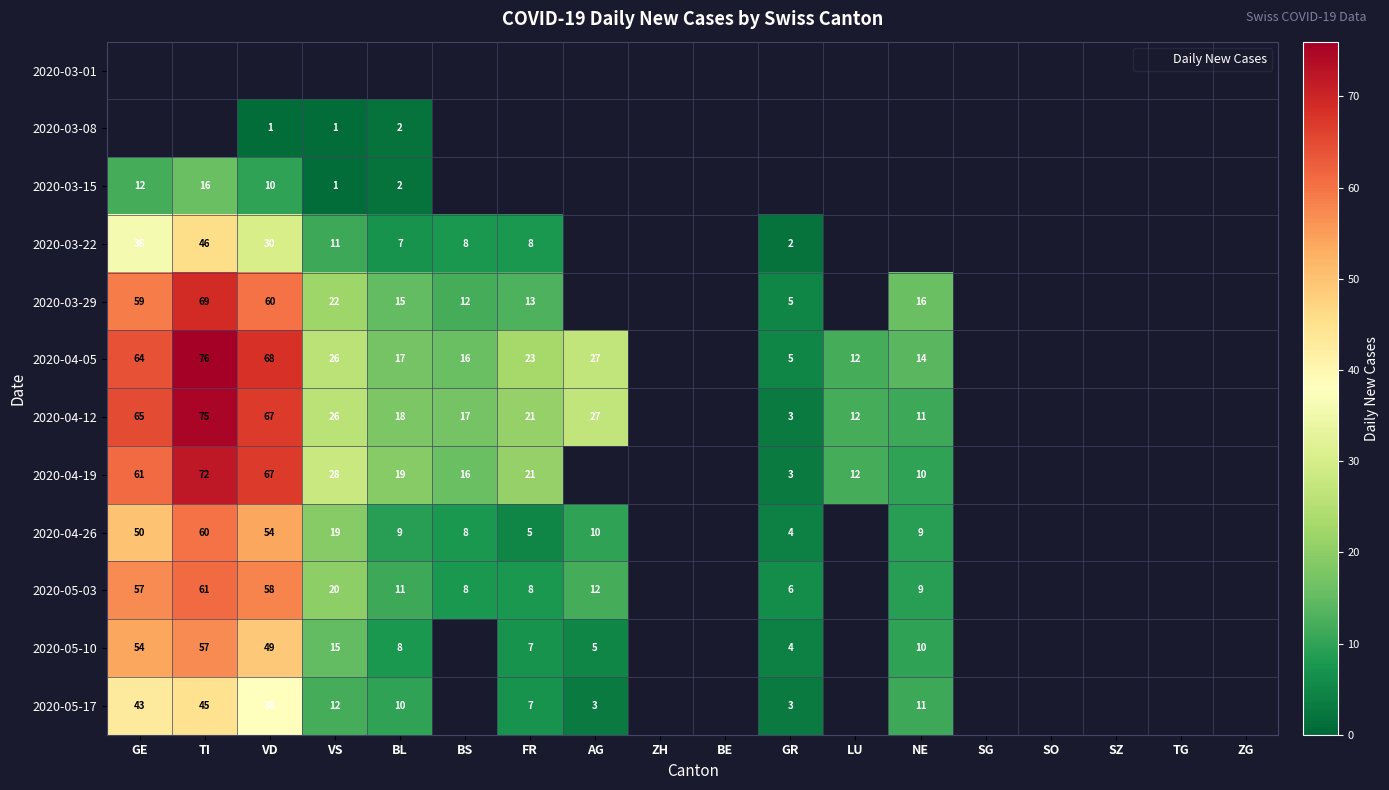

Which series has the widest spread of values?

2020-04-12